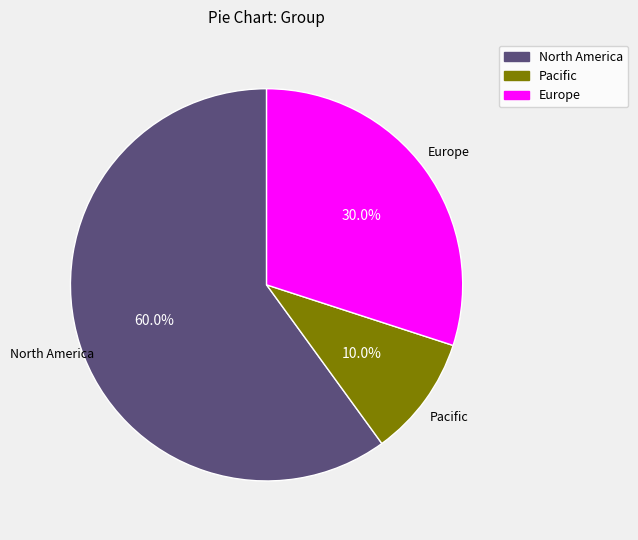

What is the ratio of the value at Europe to the value at Pacific?

3.0